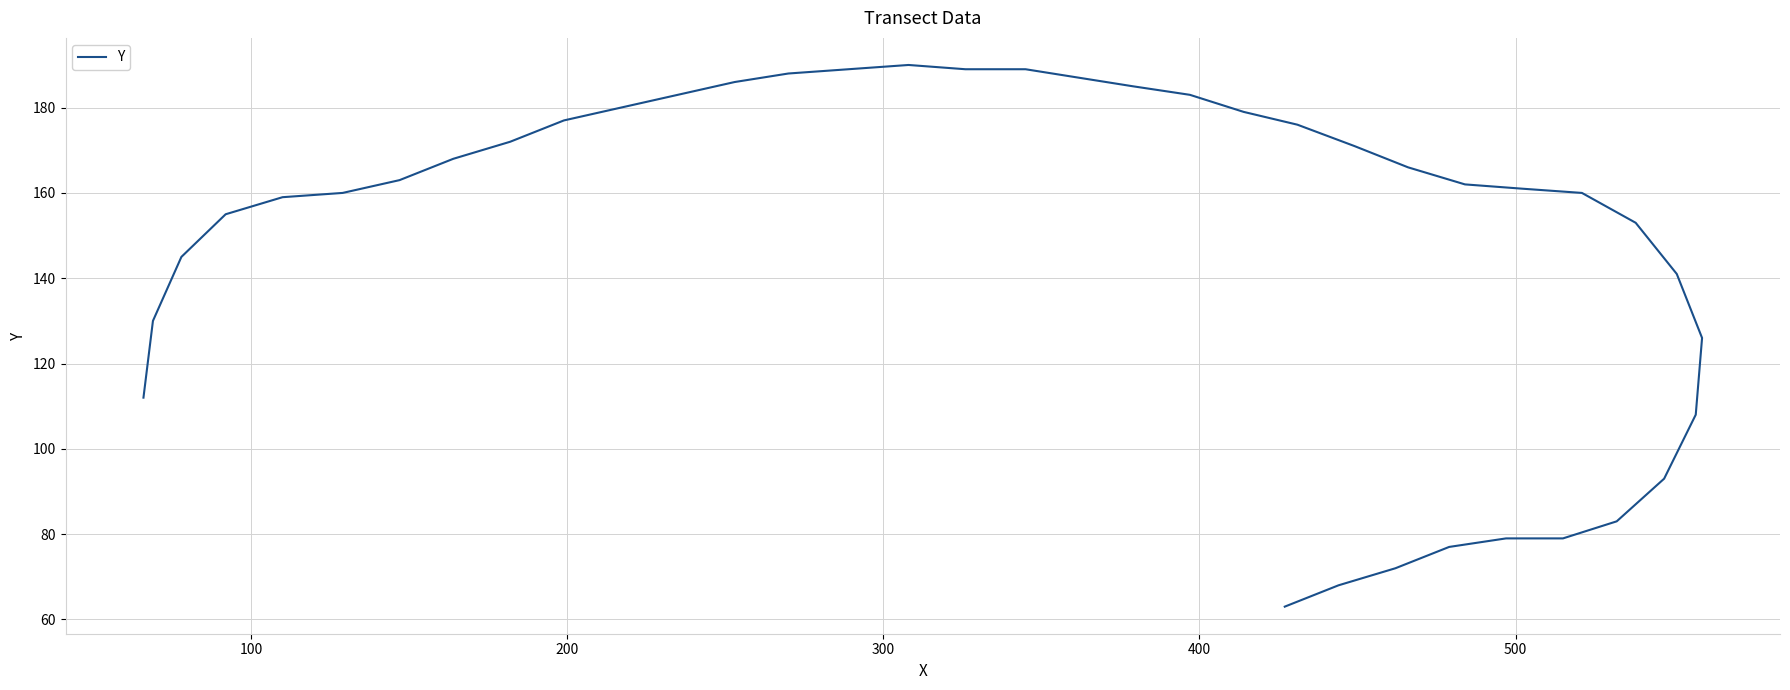

What is the difference between the maximum and second lowest values?

122